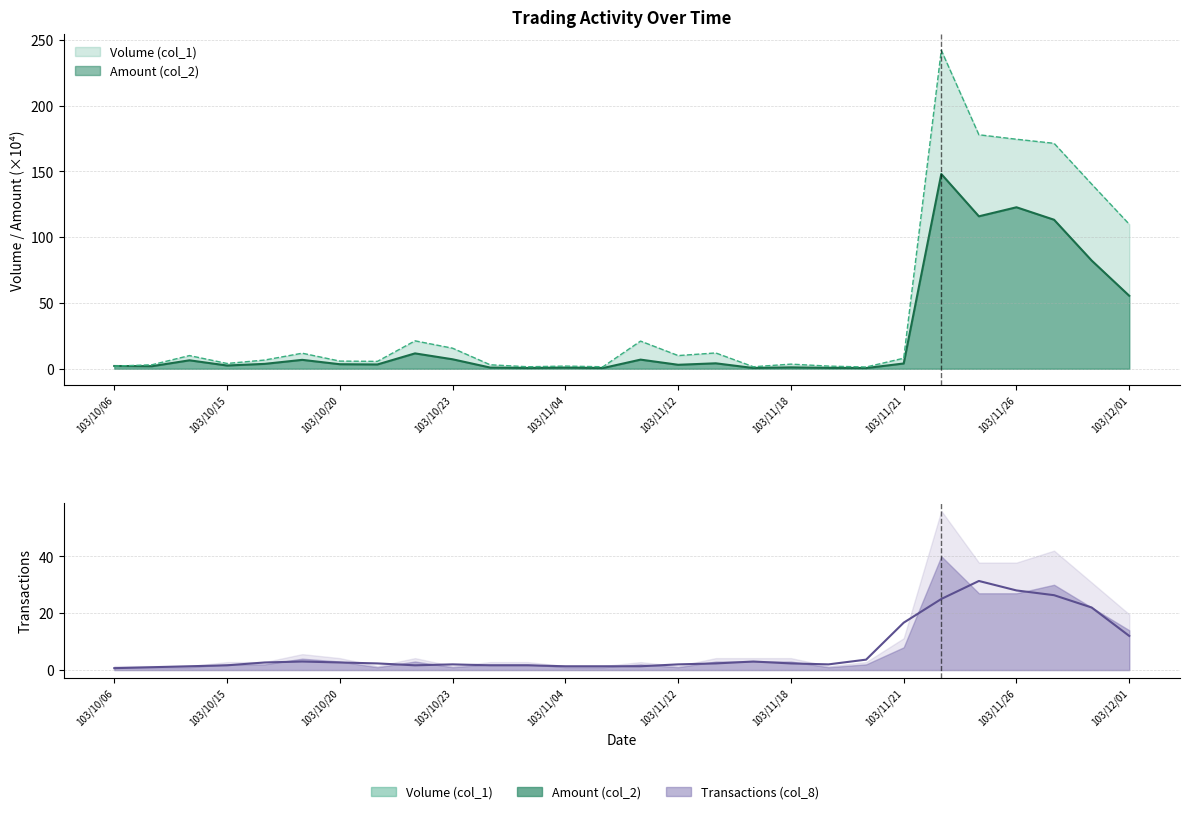

What is the difference between the second highest and second lowest values in the Volume (col_1) series?

176.3